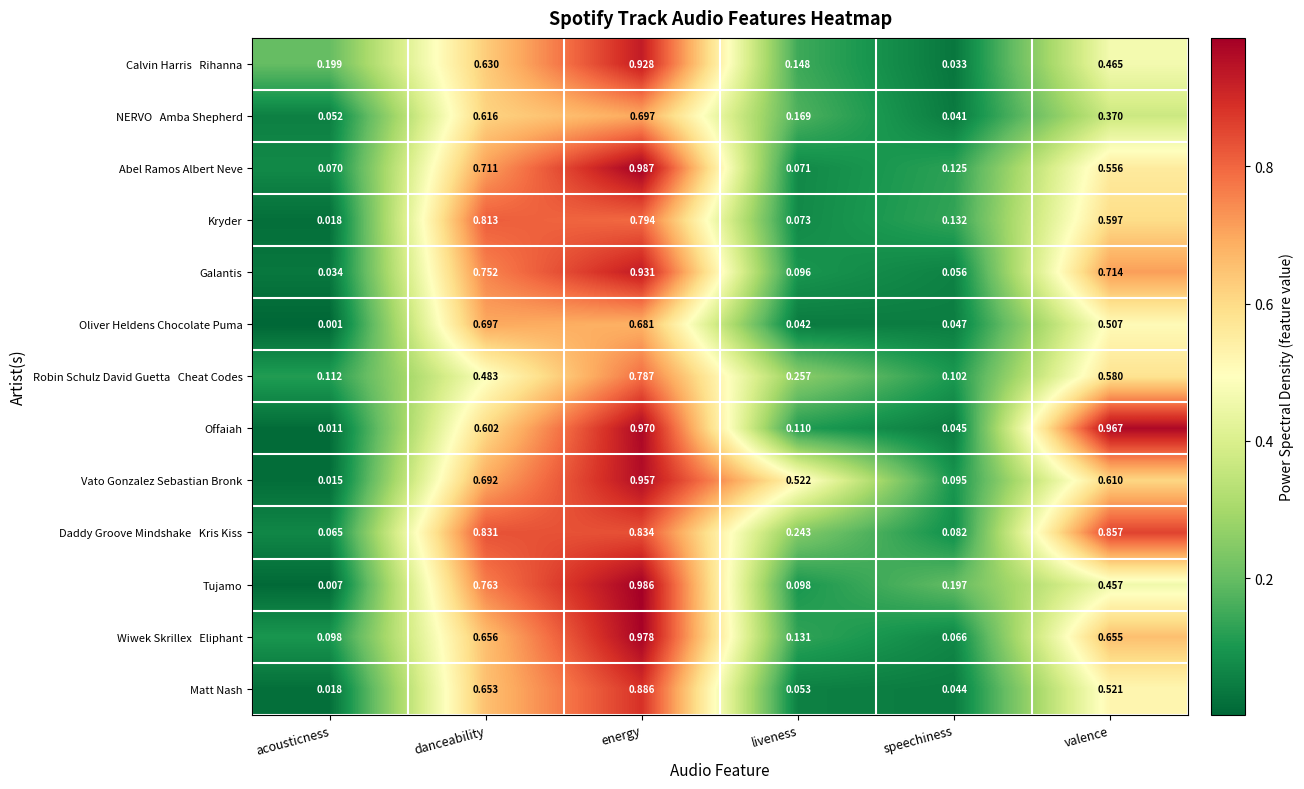

Which series has the largest range (max minus min)?

Tujamo